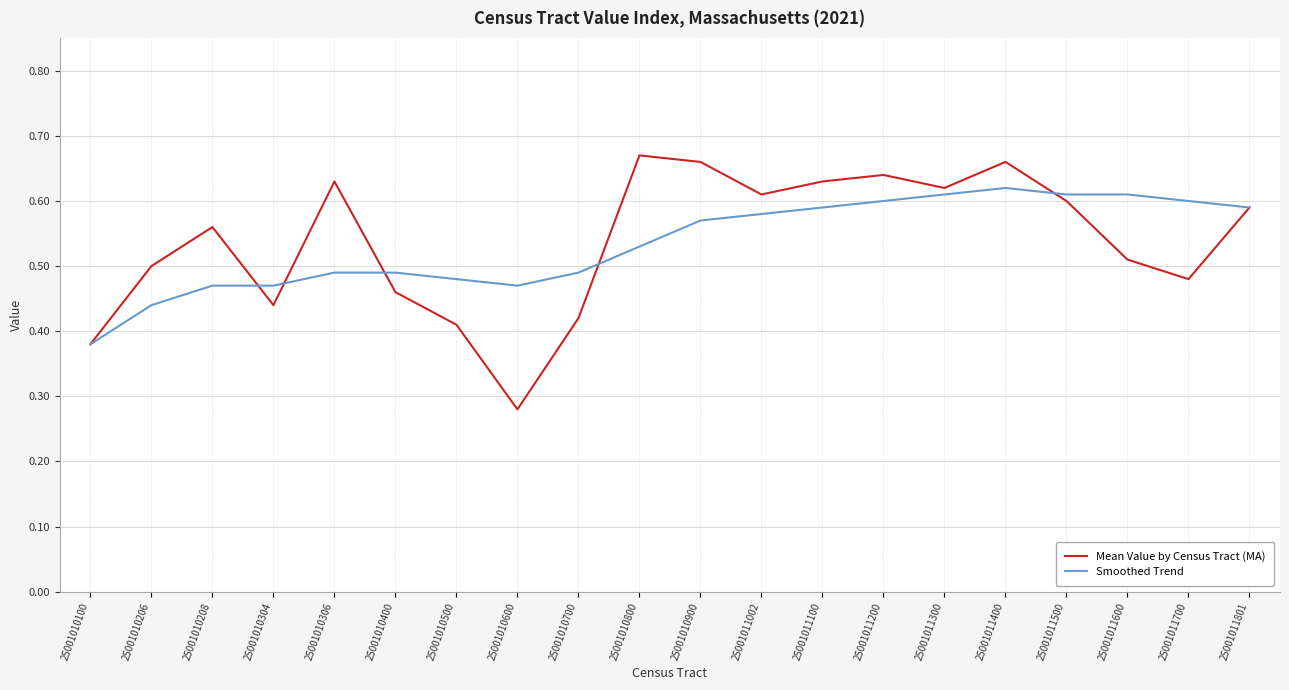

Is it true that Smoothed Trend equals 0.5 at 25001010306?

True